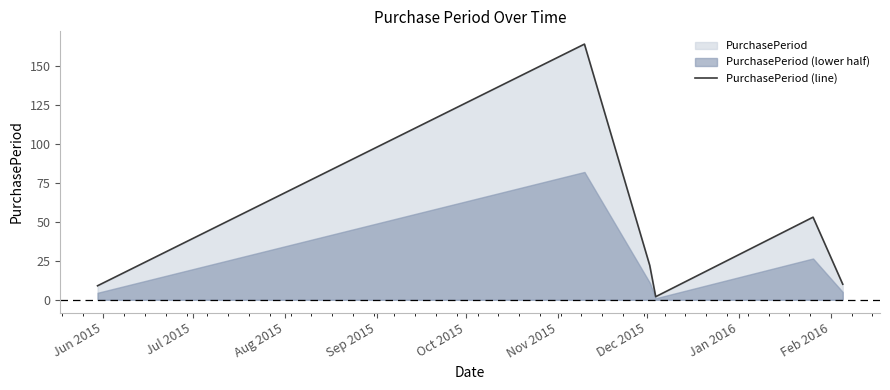

What is the sum of all values?

260